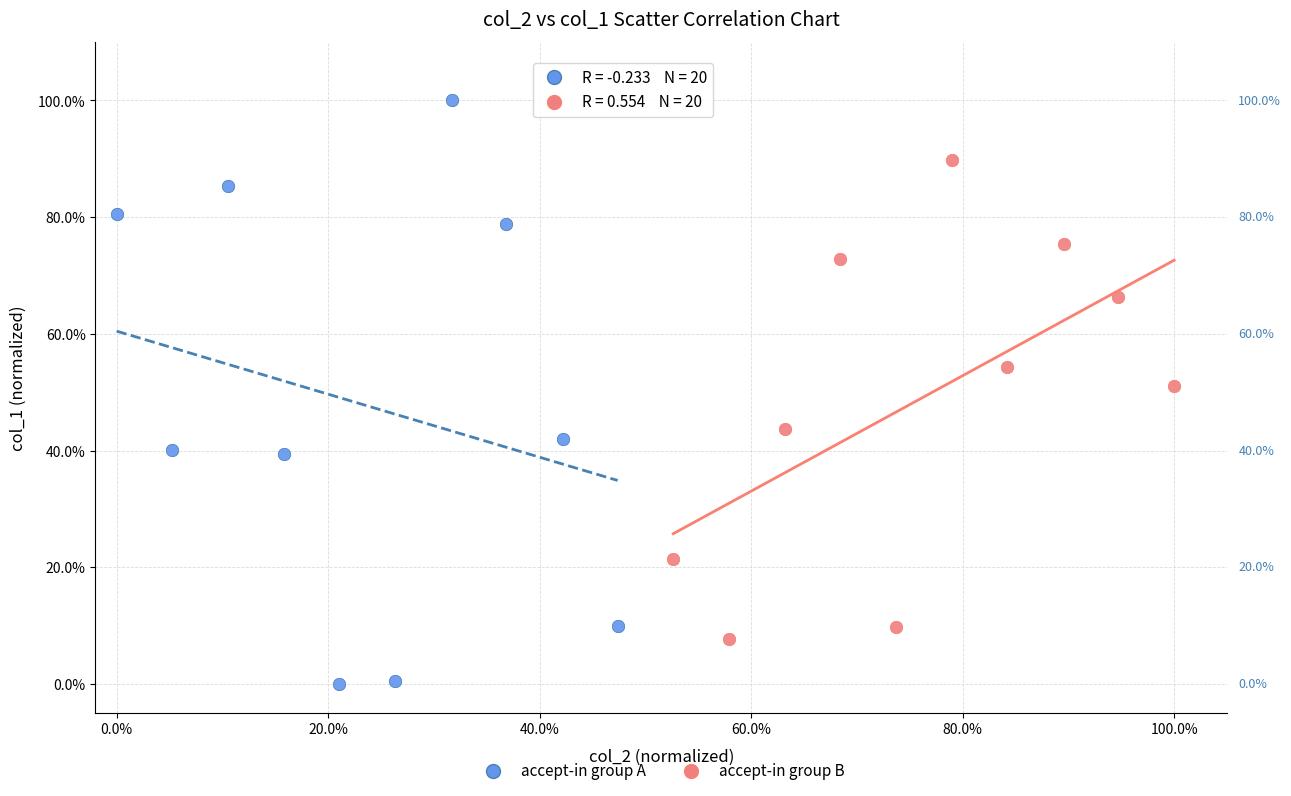

What are all the series names shown in the legend?

accept-in group A, accept-in group B